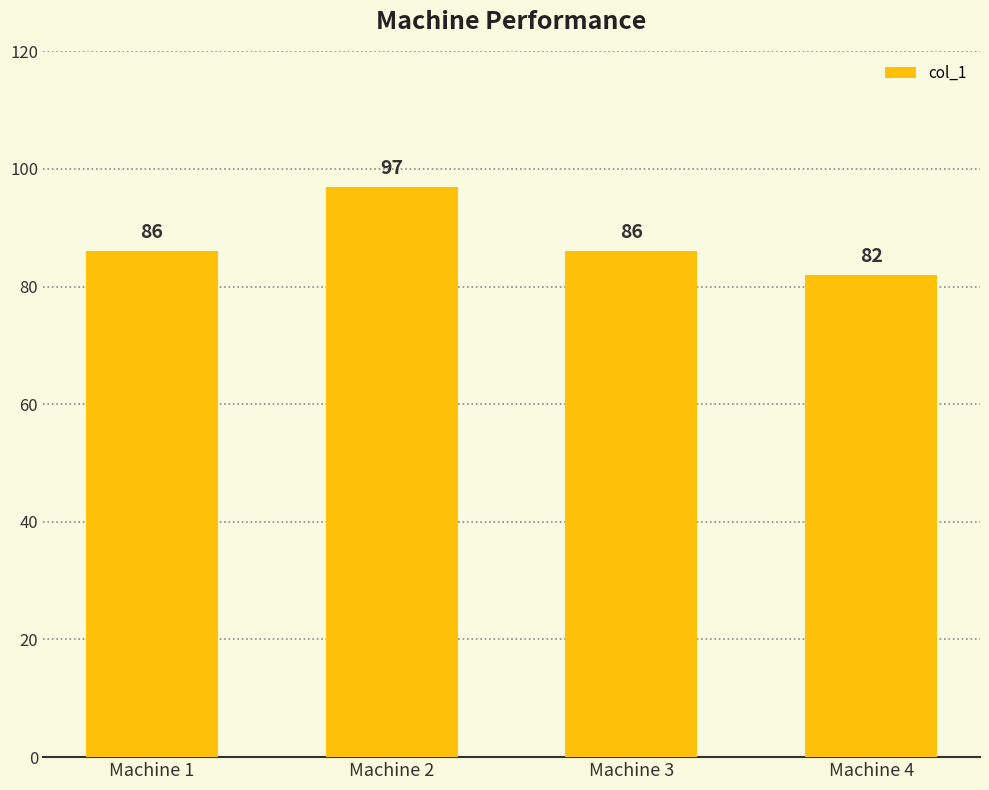

Which label corresponds to the largest value in the chart?

Machine 2